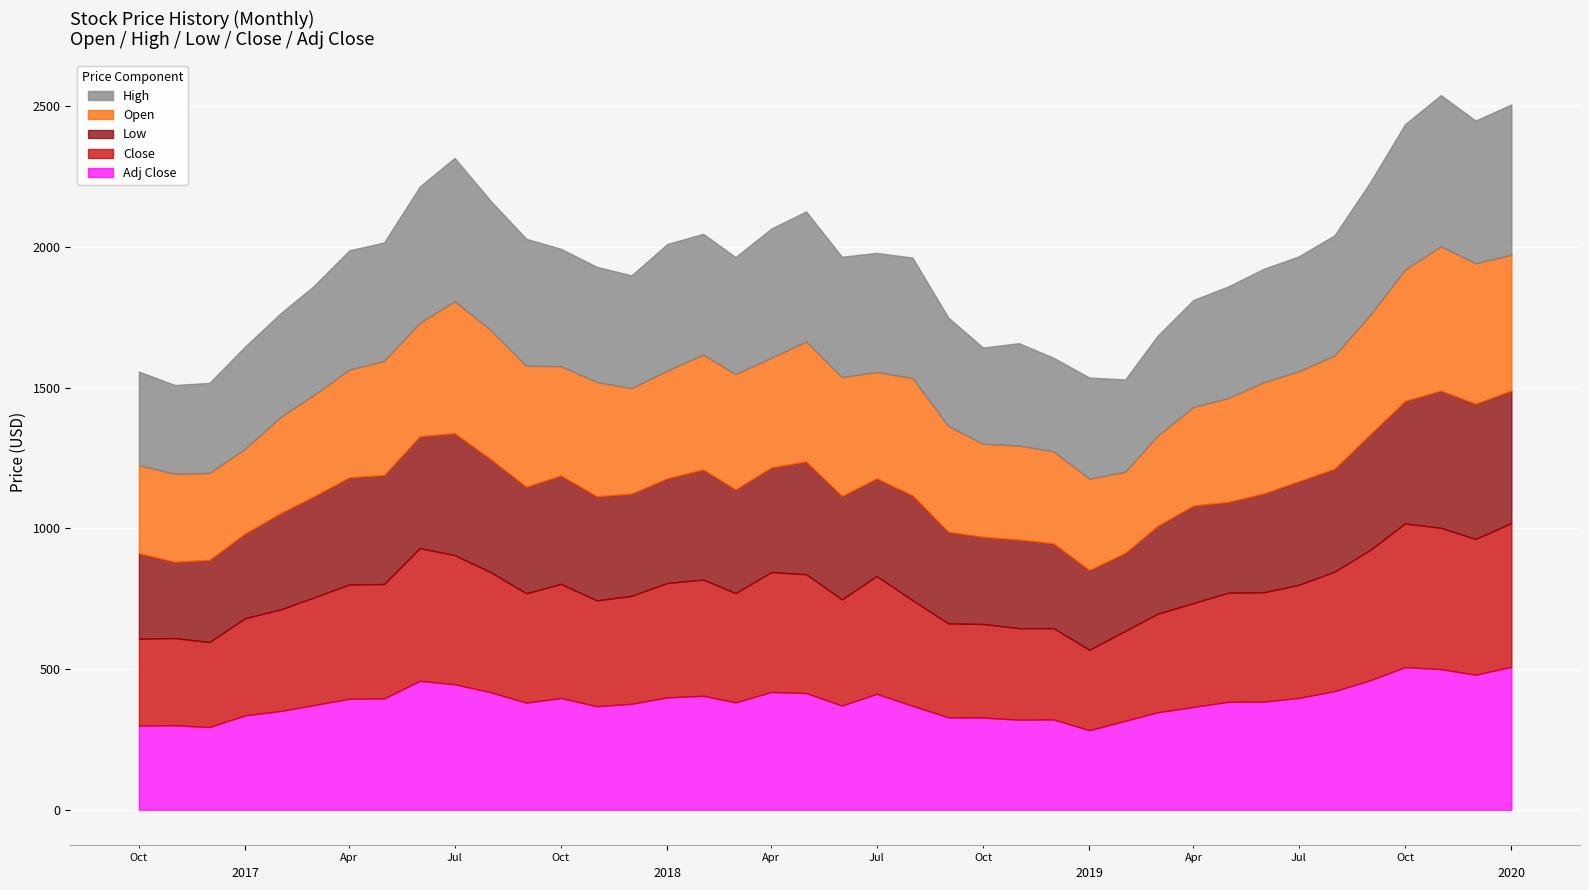

Where does the Low series first go above 368?

2017-04